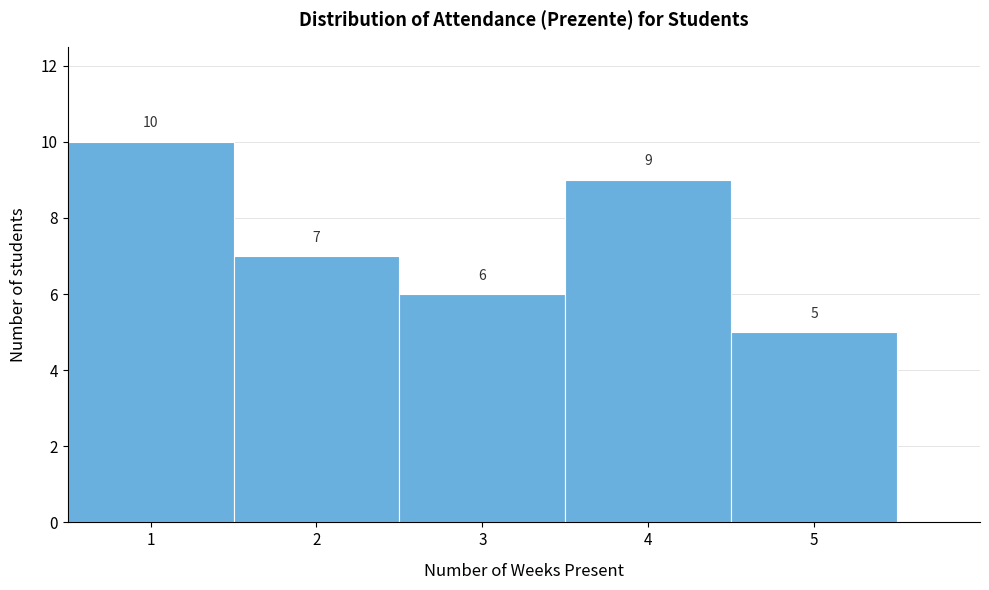

What is the height of the bar covering 1.5 to 2.5 on the x-axis?

7